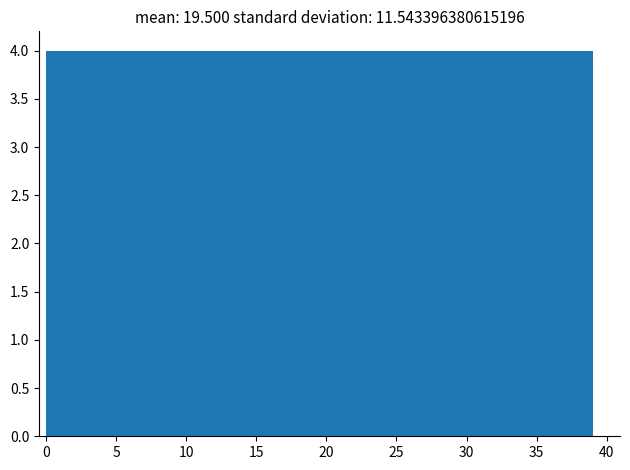

How tall is the bar that spans 35.1 to 39.0 on the x-axis? Neither the bar edges nor the heights are printed on the chart, so give them approximately, as read against the axes.

4